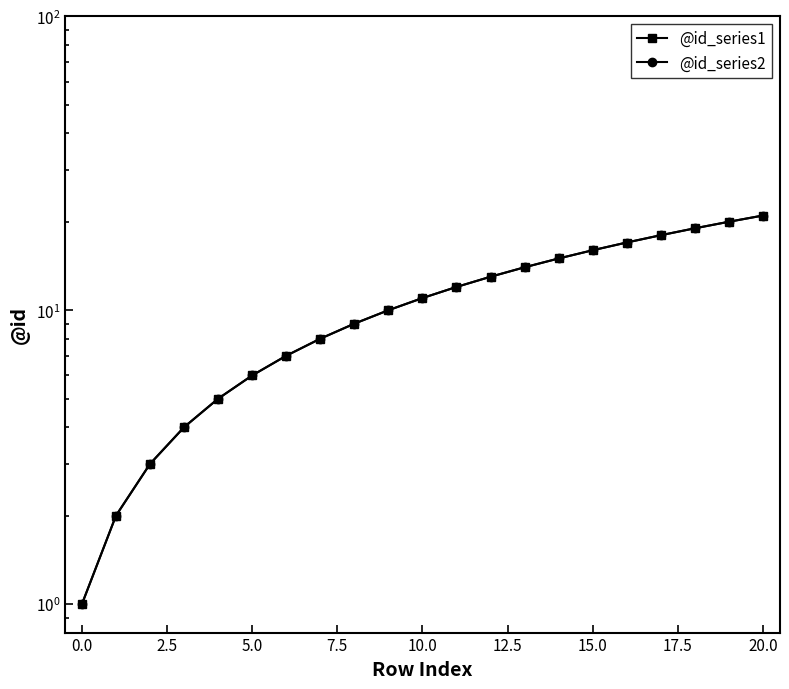

How many data points in @id_series1 are above 11?

10